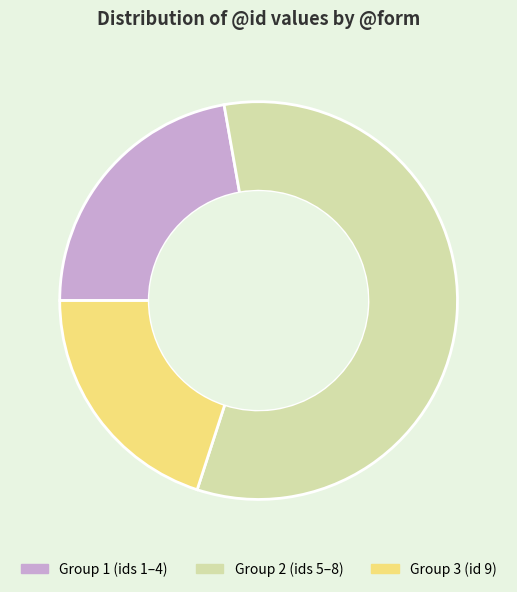

What is the ratio of the value at Group 3 (id 9) to the value at Group 1 (ids 1–4)?

0.9